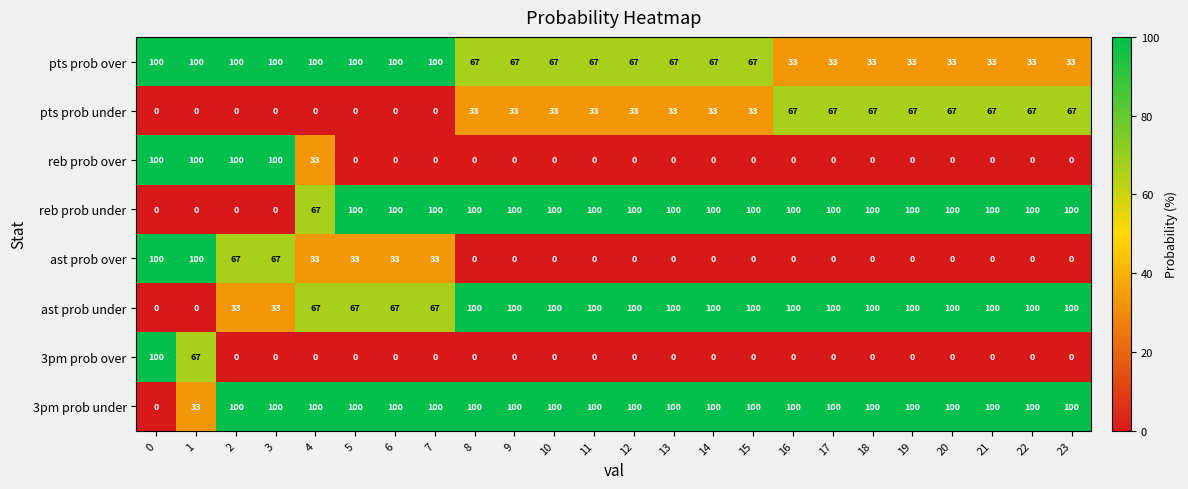

What is the sum of the pts prob over values at 0 and 23?

133